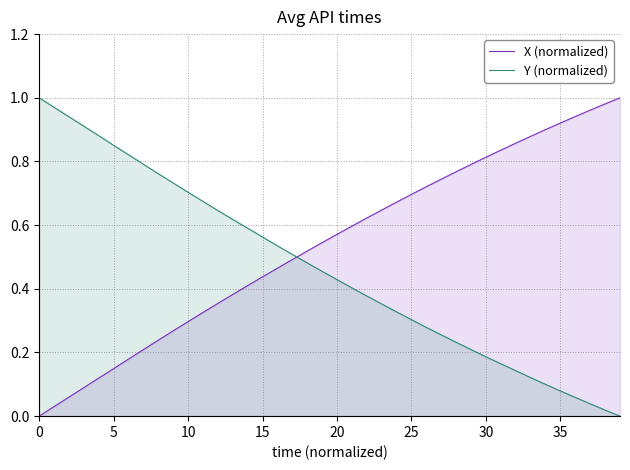

After their last crossing, which series has the higher values: X (normalized) or Y (normalized)?

X (normalized)